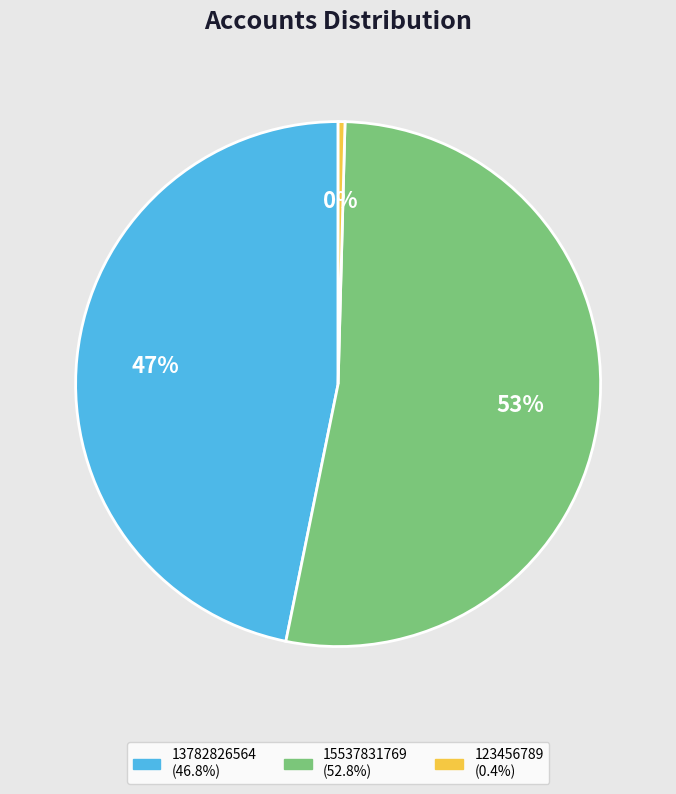

Does 15537831769 represent more than half of the total?

Yes